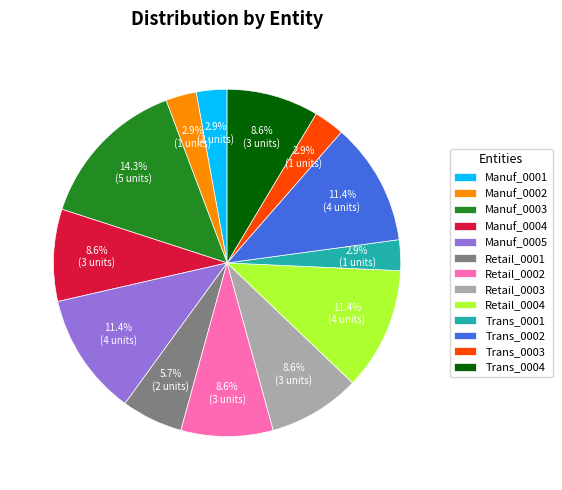

Approximately how many times larger is the value at Manuf_0002 compared to Manuf_0004?

0.3